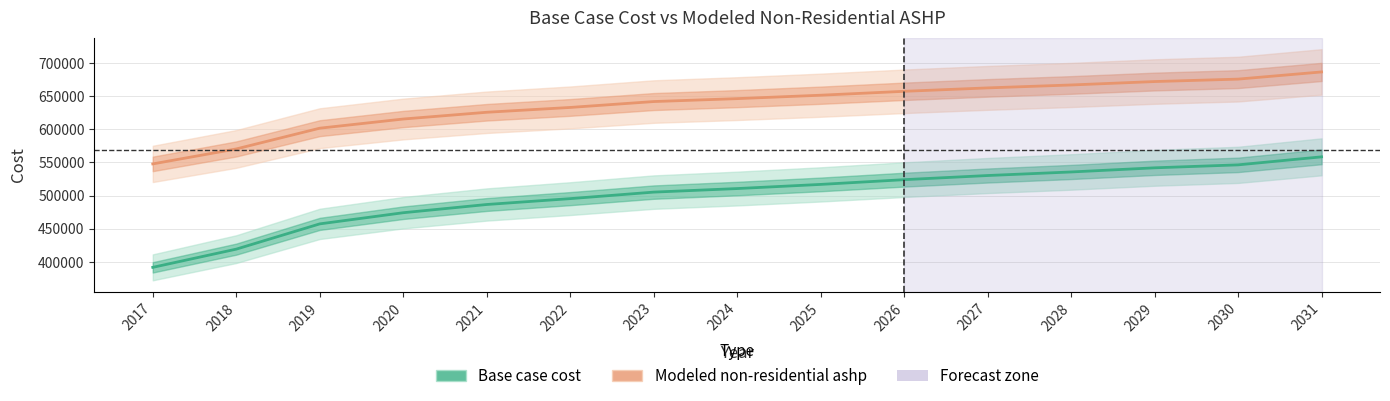

At which category does the chart reach its peak across all series?

2031